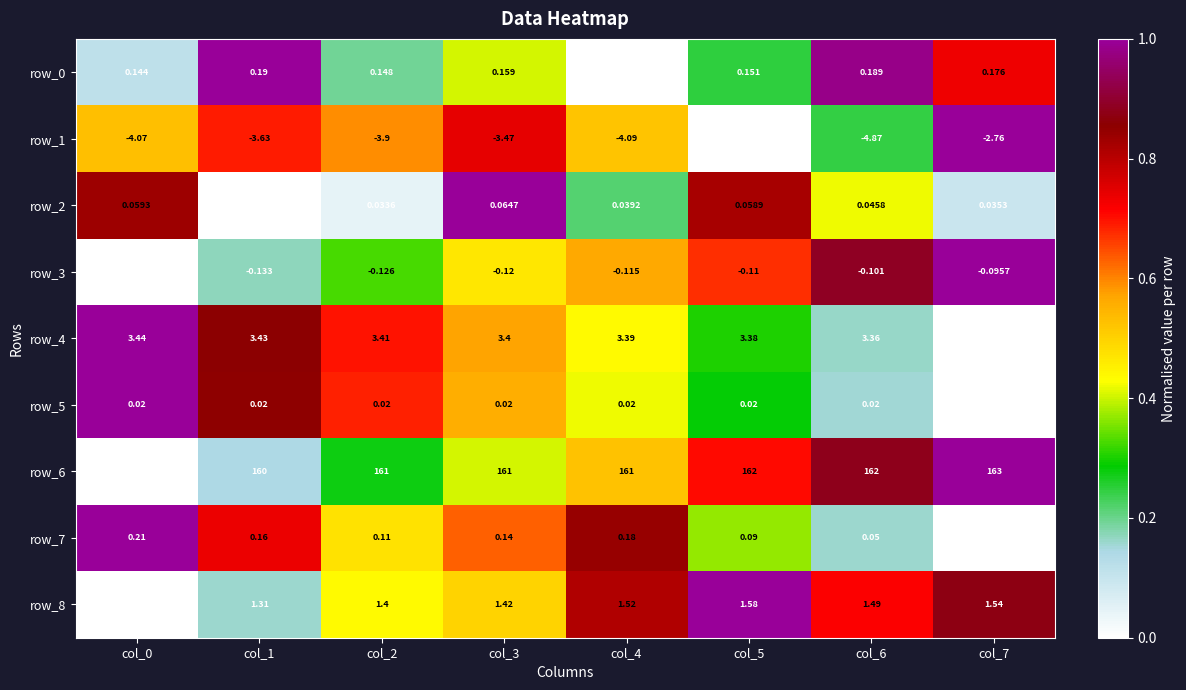

Is the value of row_3 at col_5 greater than the value of row_2 at col_0?

No